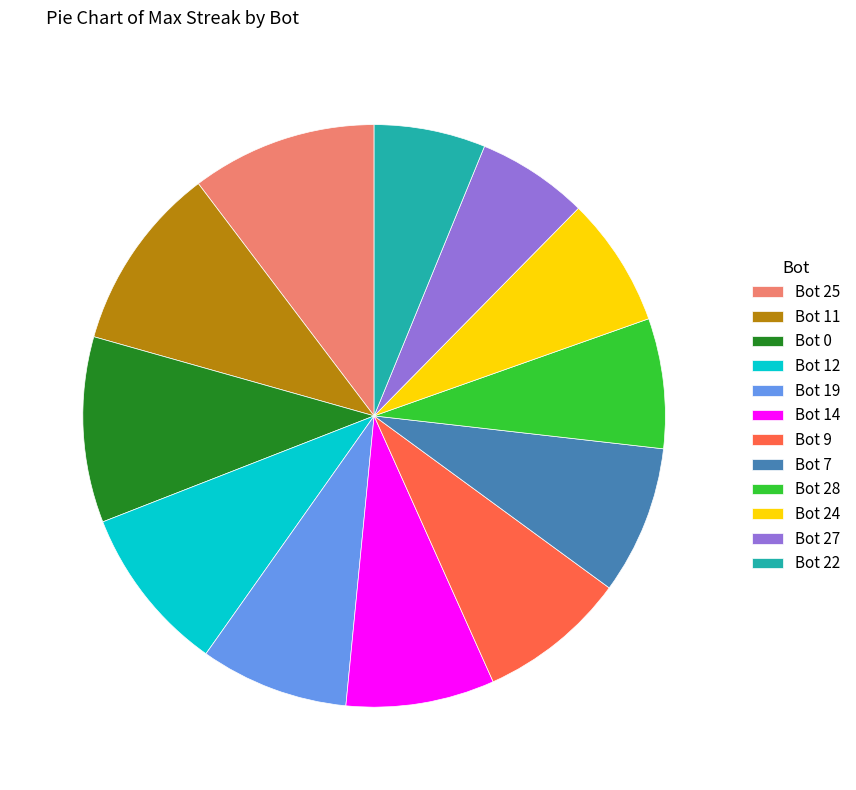

Which has a higher value, Bot 11 or Bot 22?

Bot 11